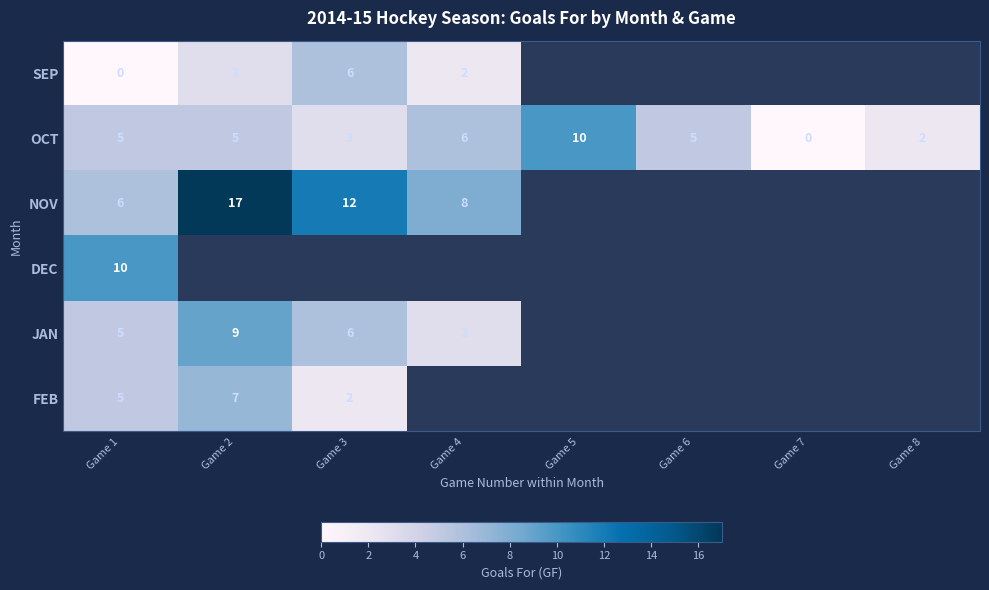

True or false: OCT has a value of 5 at Game 2.

True